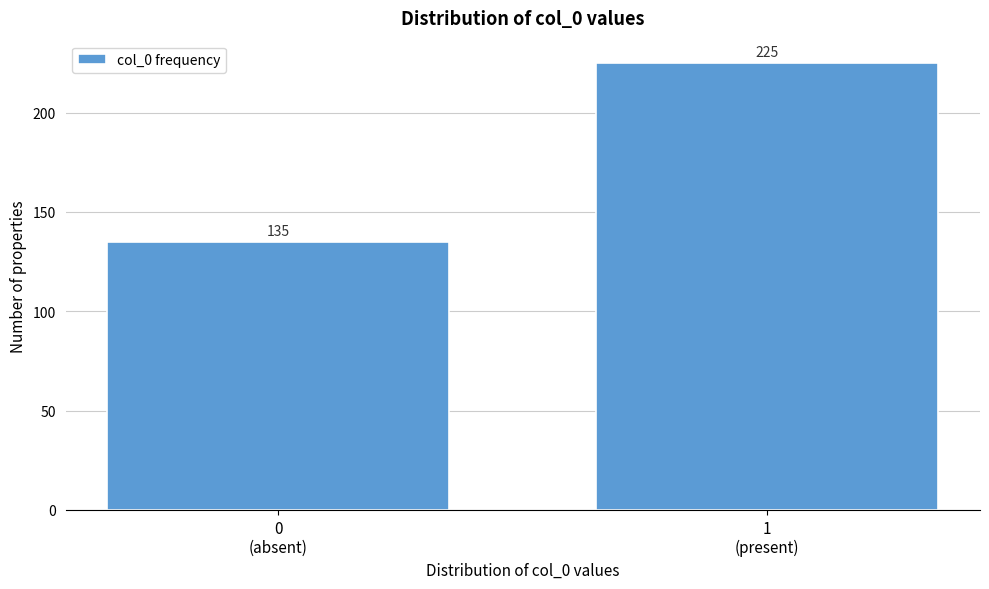

Reading left to right, extract all data points from this chart.

135	225